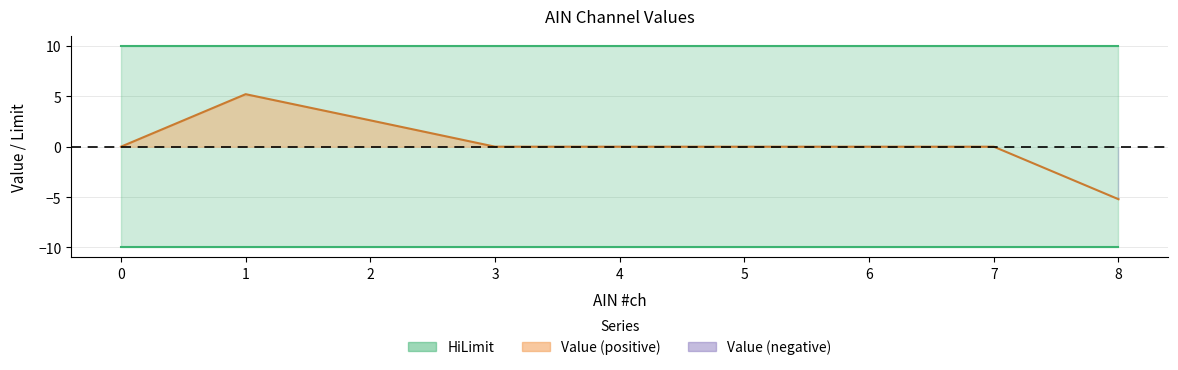

True or false: Value and HiLimit intersect in this chart.

False